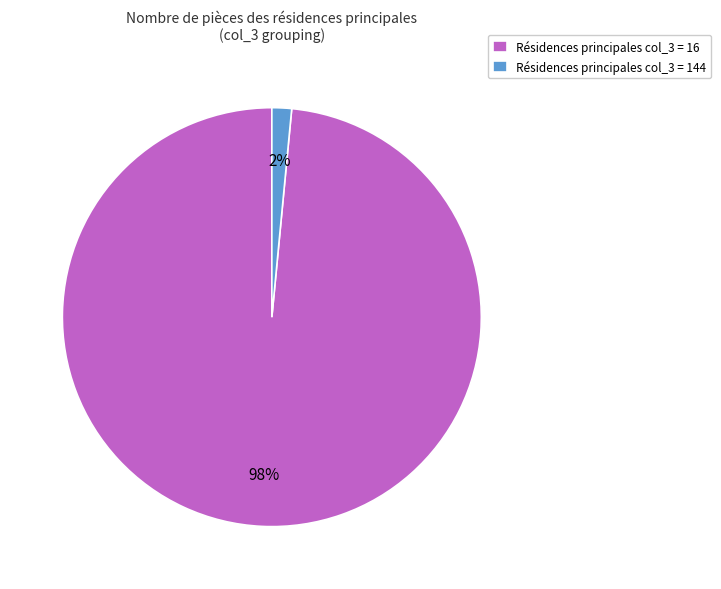

To the nearest percent, what is the combined percentage of Résidences principales col_3 = 144 and Résidences principales col_3 = 16?

100%